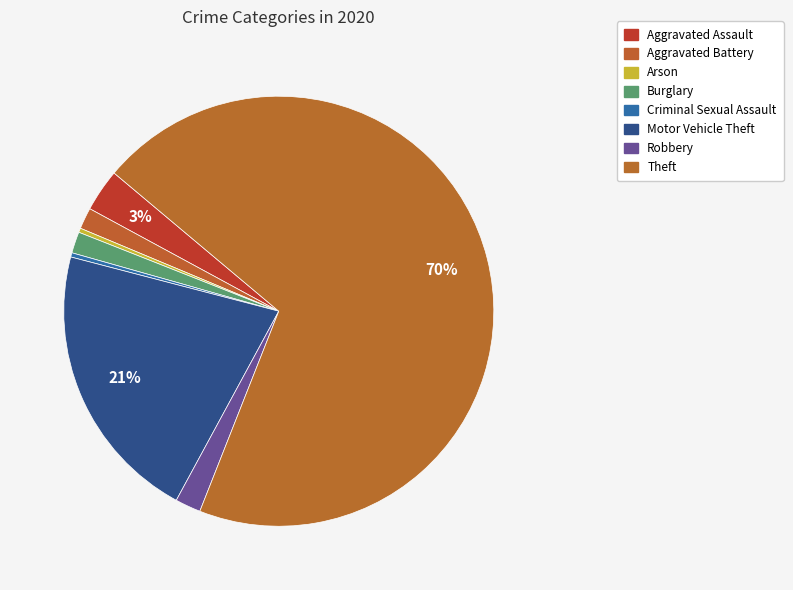

Count the number of slices in the pie.

8